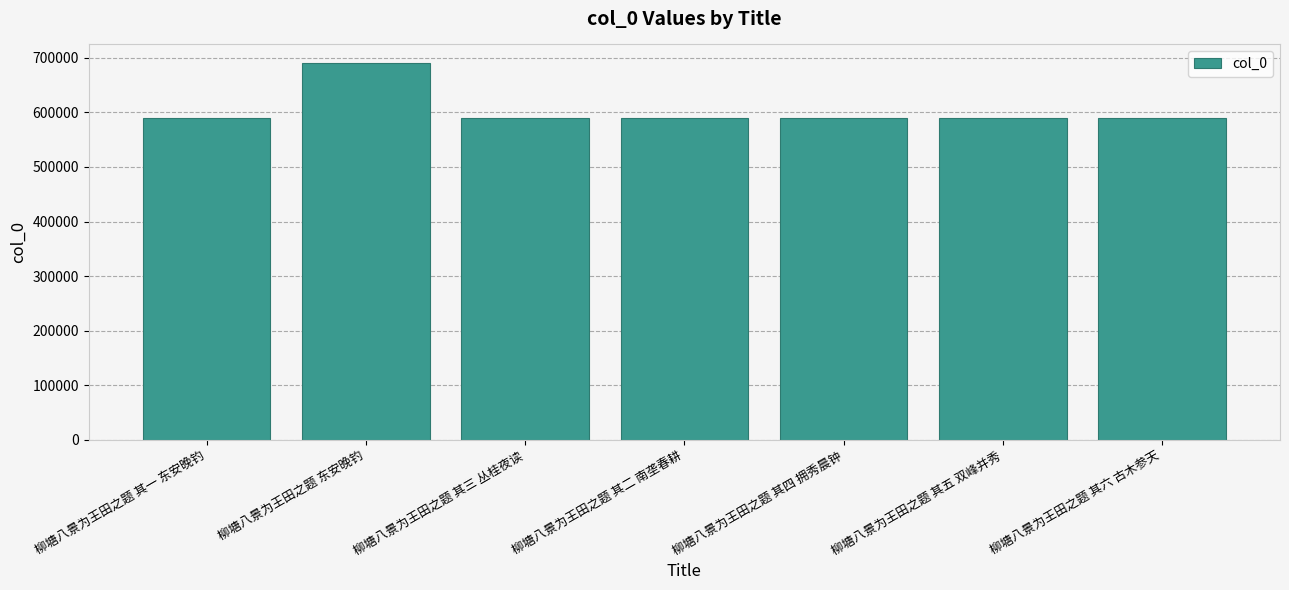

Is it true that the value at 柳塘八景为王田之题 其四 拥秀晨钟 is 191787?

False